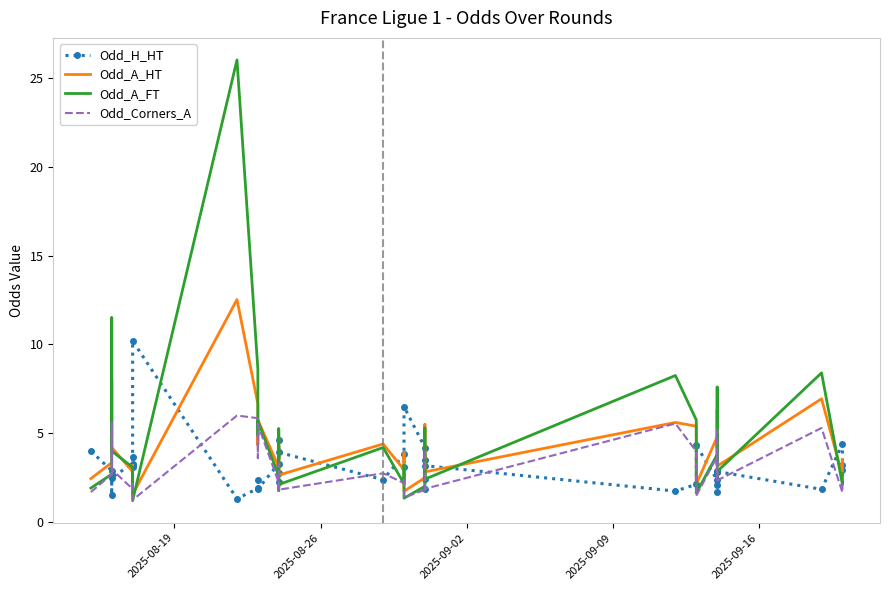

How many values in the Odd_A_FT series are below 3?

20